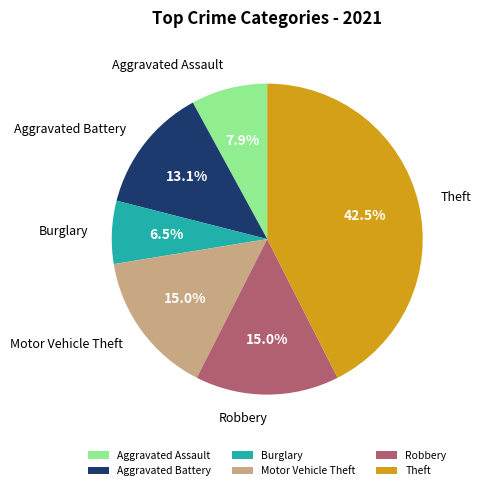

Is it true that Robbery is 23% of the pie?

False